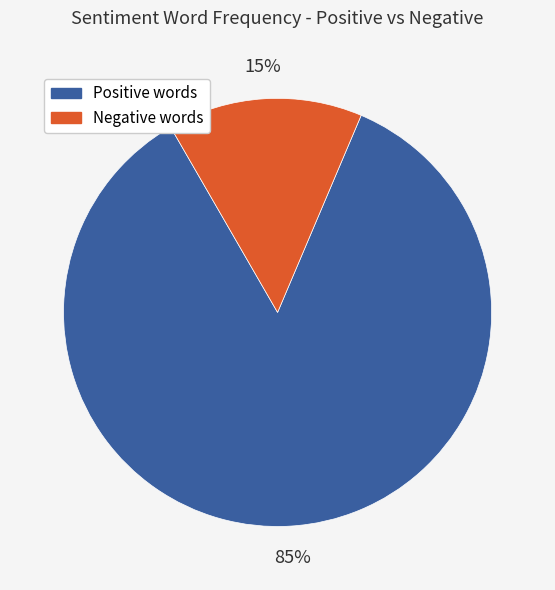

To the nearest percent, what is the average slice percentage?

50%